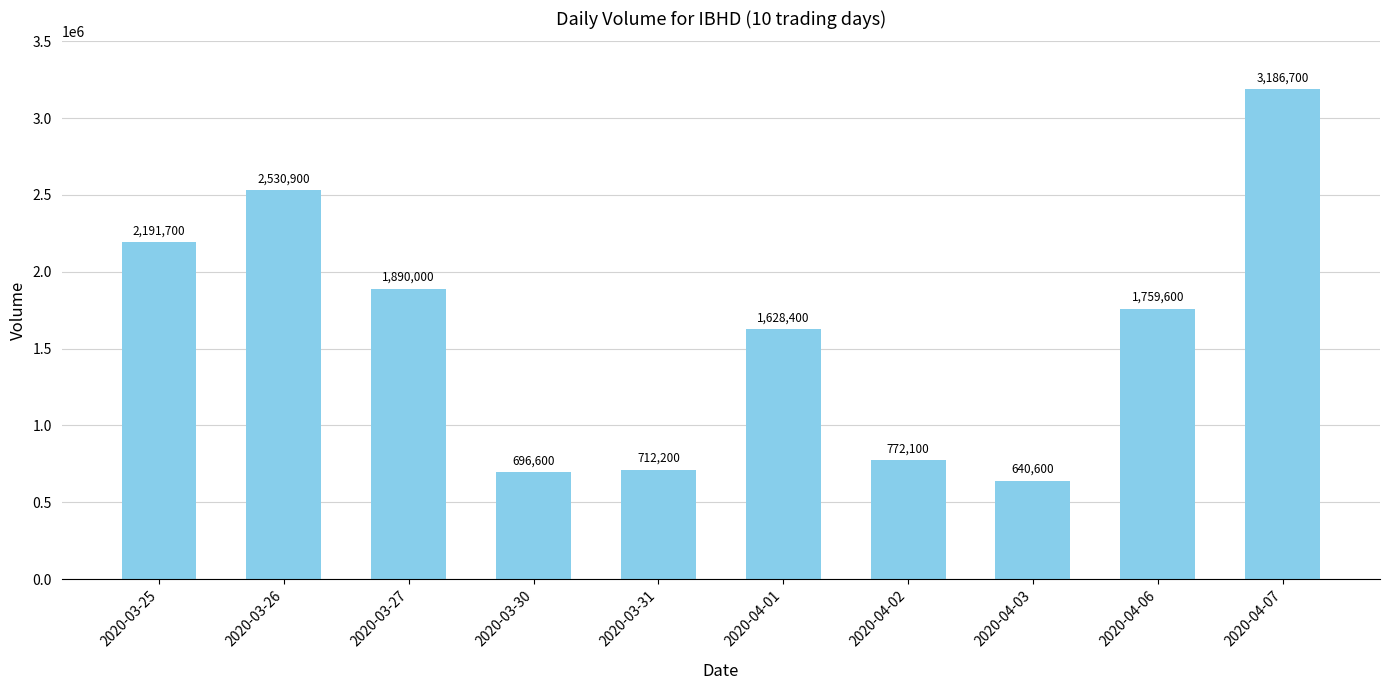

The value at 2020-03-31 is 1147321. True or false?

False